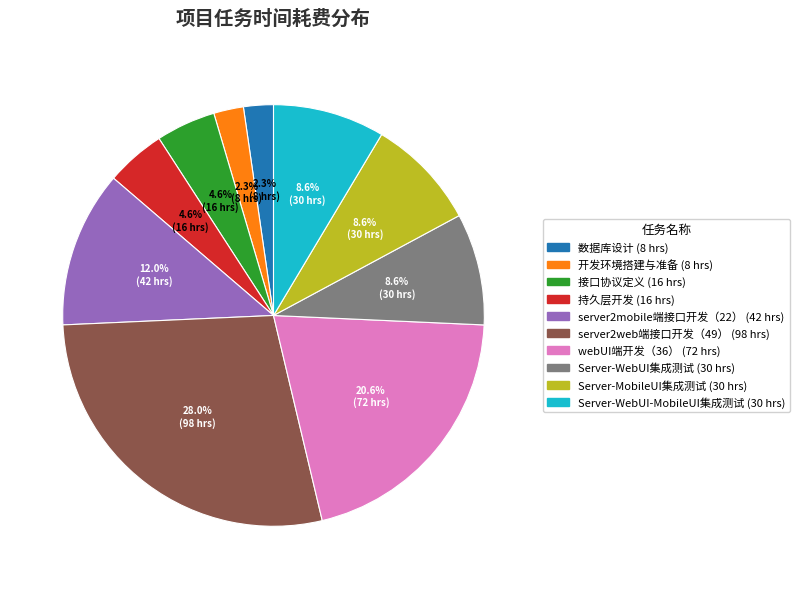

To the nearest percent, what is the difference between the largest and smallest slice percentages?

26%